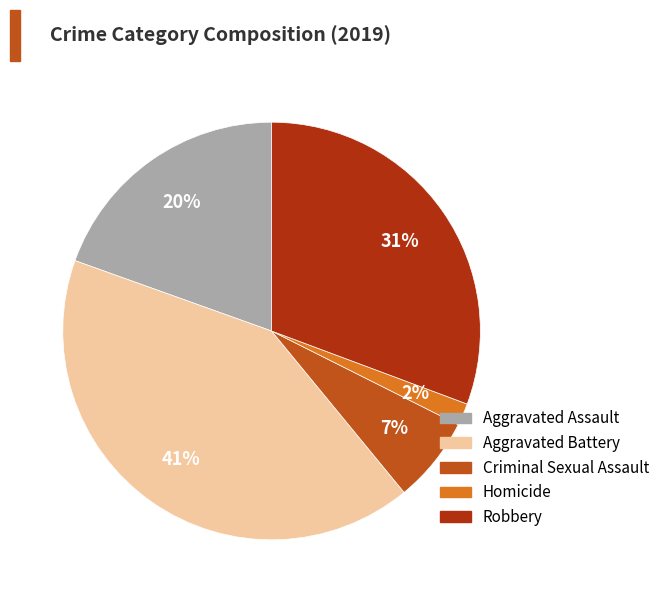

Which slice is the largest?

Aggravated Battery